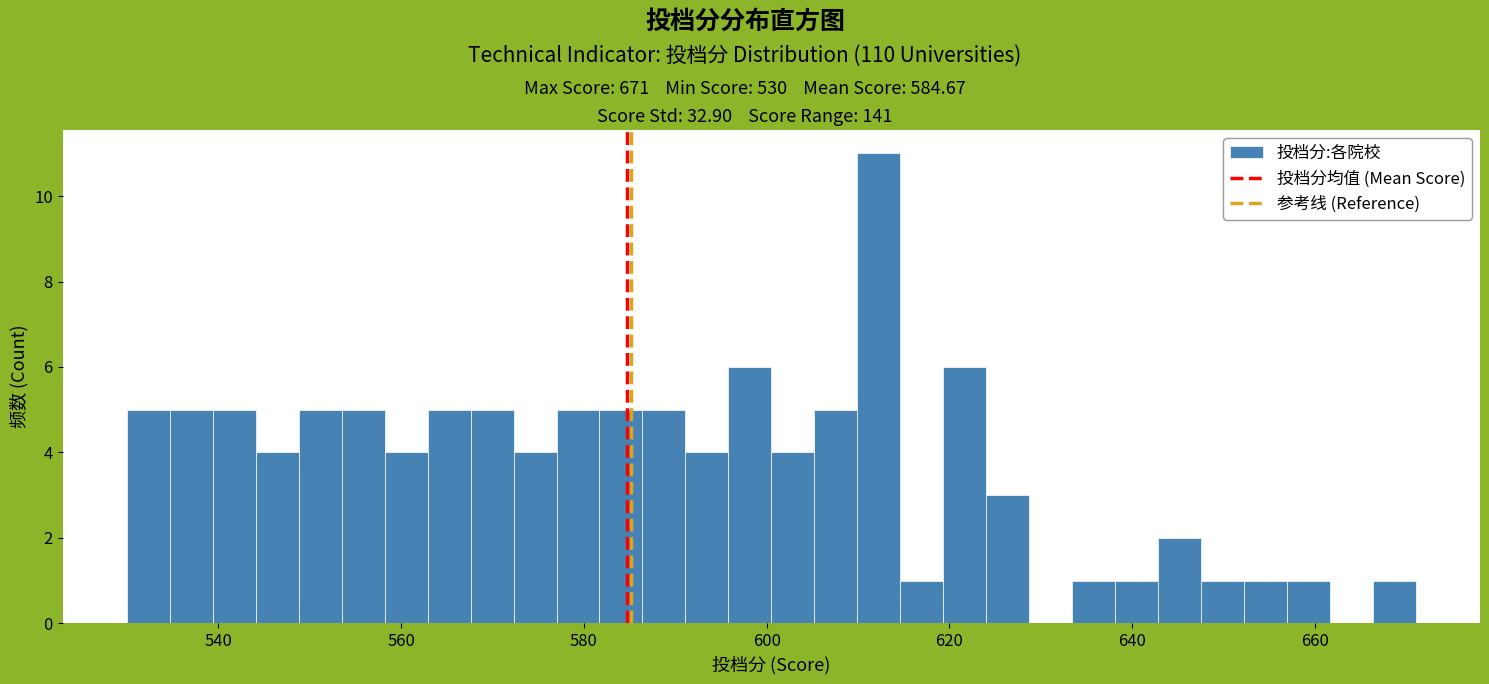

Read against the x-axis, roughly where is the centre of the tallest bar?

612